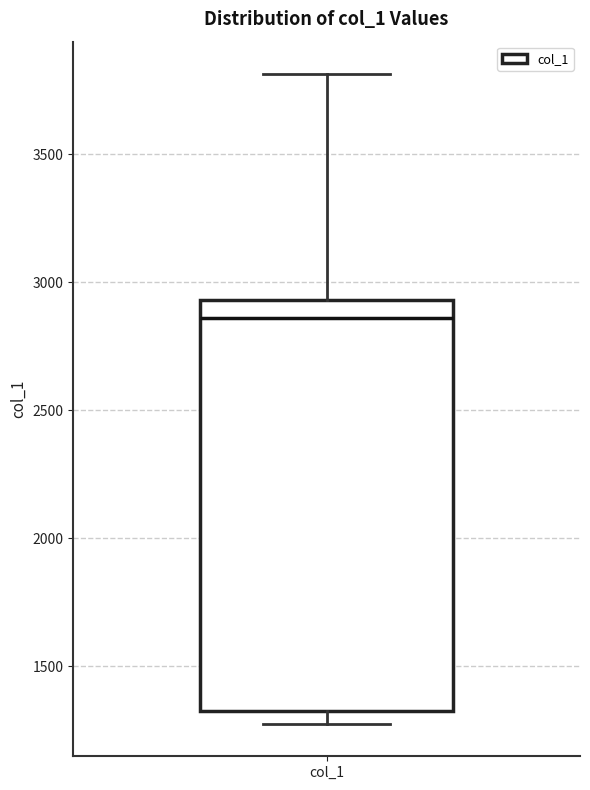

Where is the upper edge of the box for col_1 on the y-axis? The values are not printed on the chart, so give them approximately, as read against the axis.

2950